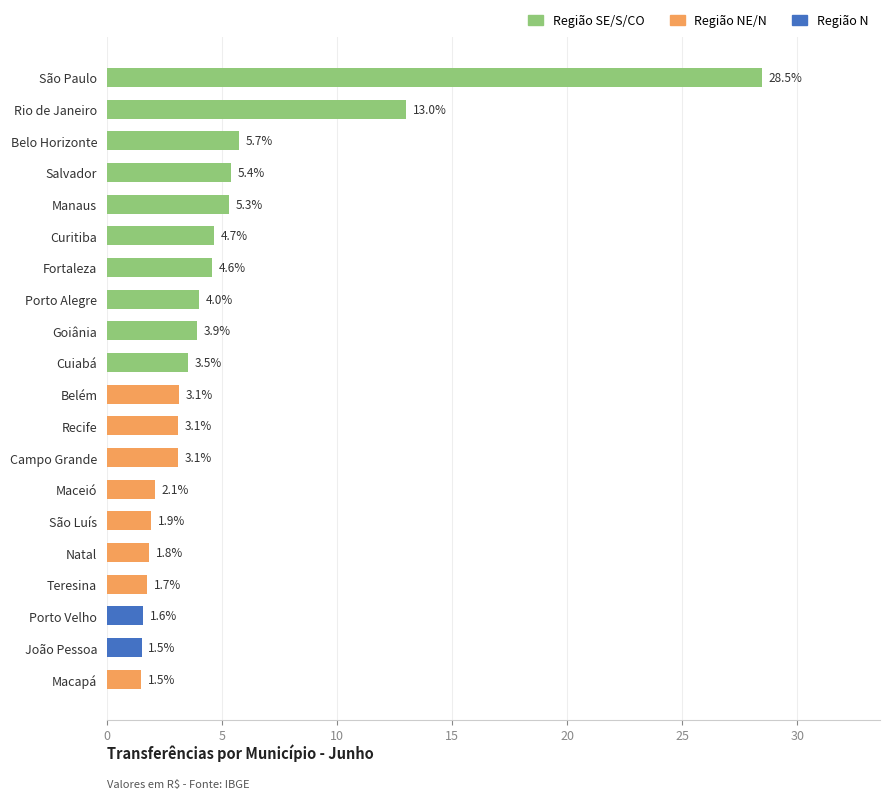

What position from the bottom is Belo Horizonte?

18